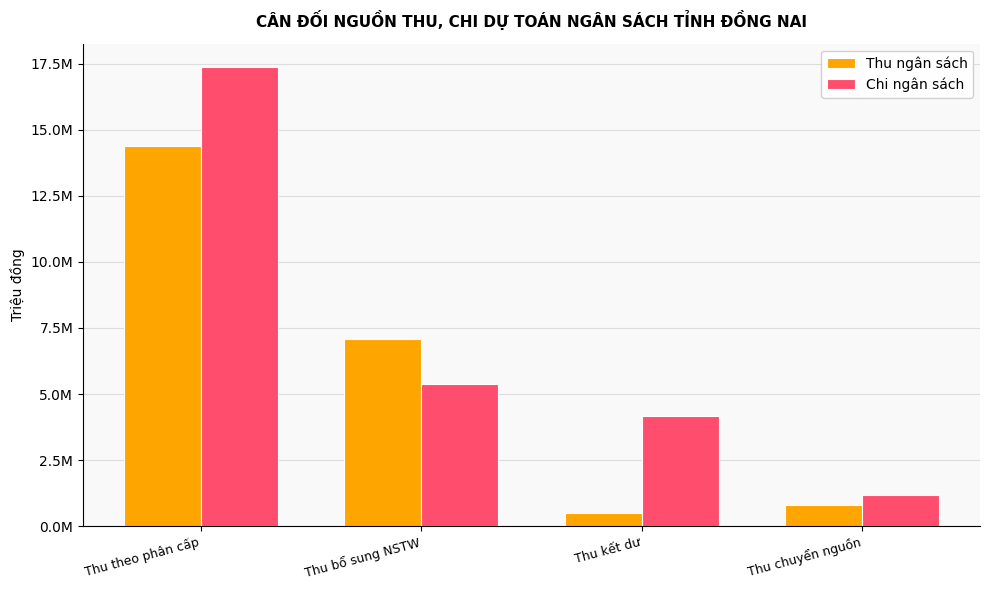

What is the sum of all Thu ngân sách values?

22765445